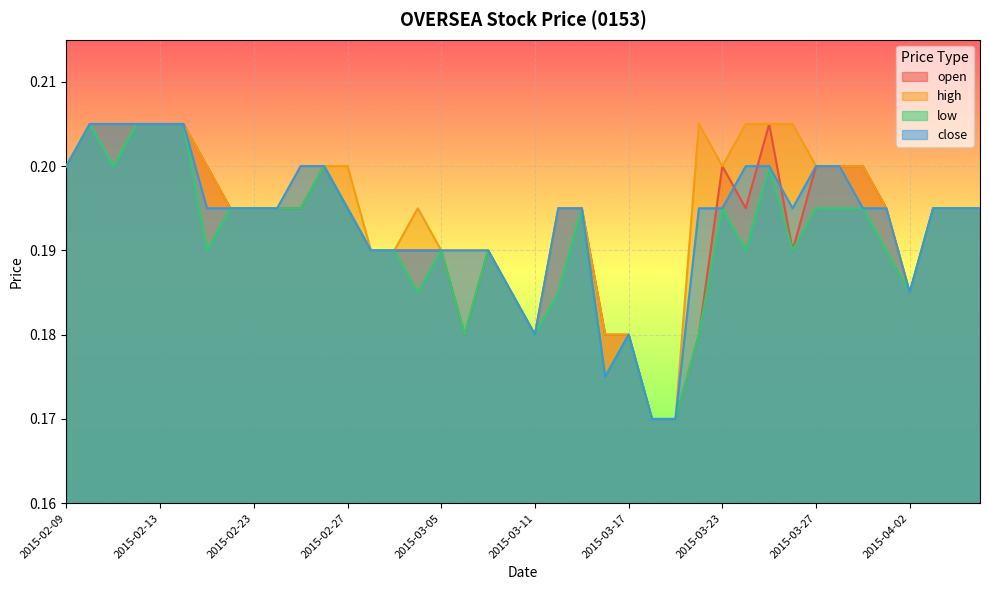

True or false: high and open cross at least once.

False